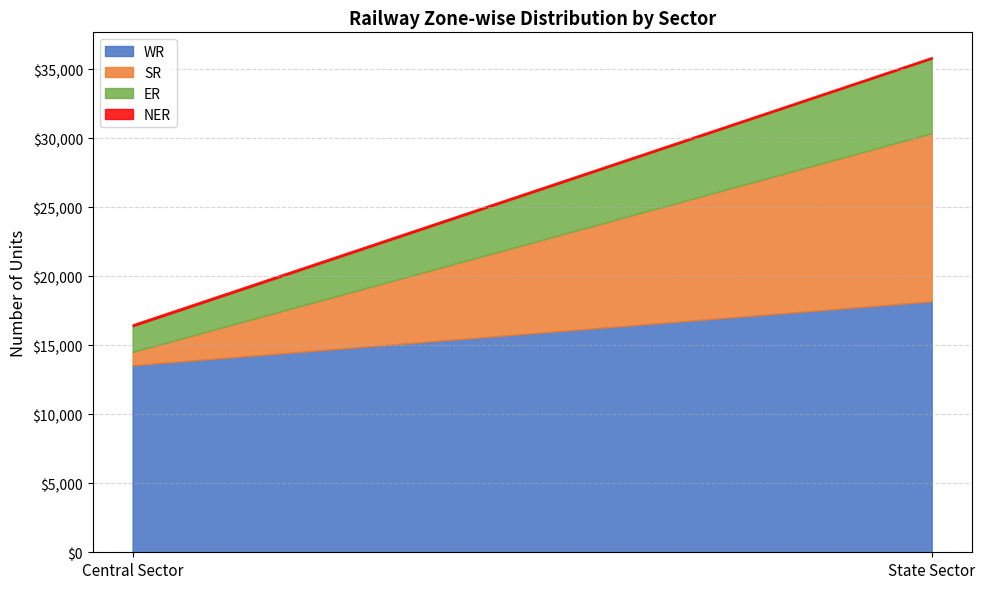

Reading left to right, what are all the values shown in this chart?

WR: Central Sector=13546	State Sector=18173
SR: Central Sector=970	State Sector=12182
ER: Central Sector=1860	State Sector=5404
NER: Central Sector=134	State Sector=110